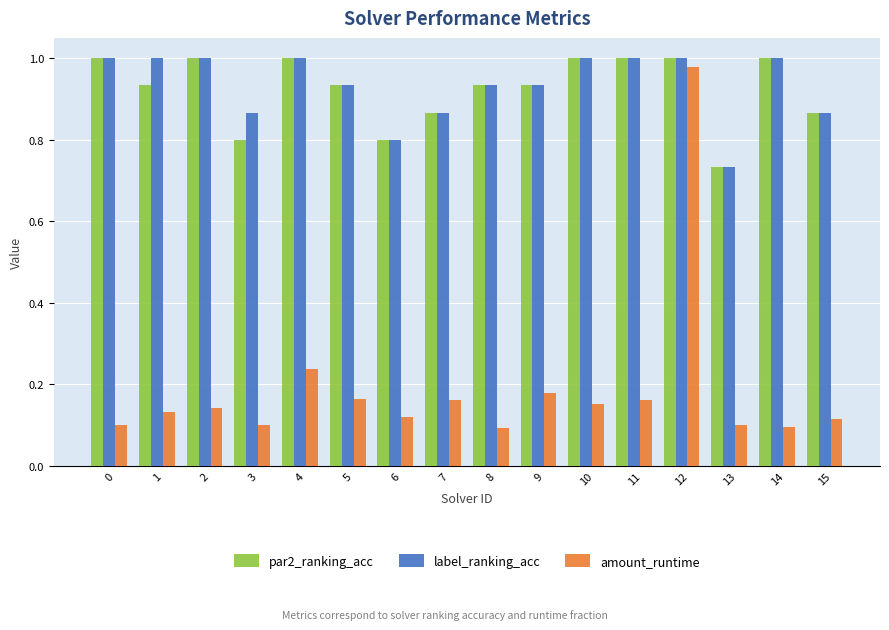

What is the sum of all label_ranking_acc values?

14.9